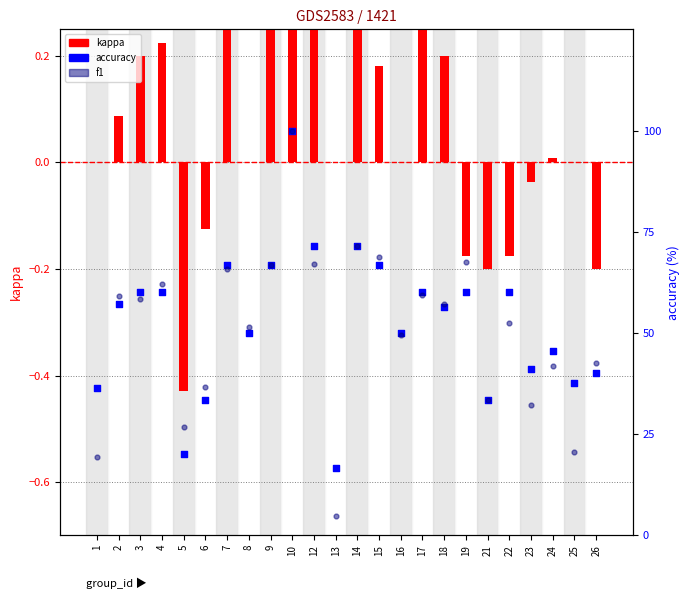

Which series contains the lowest Y value?

kappa